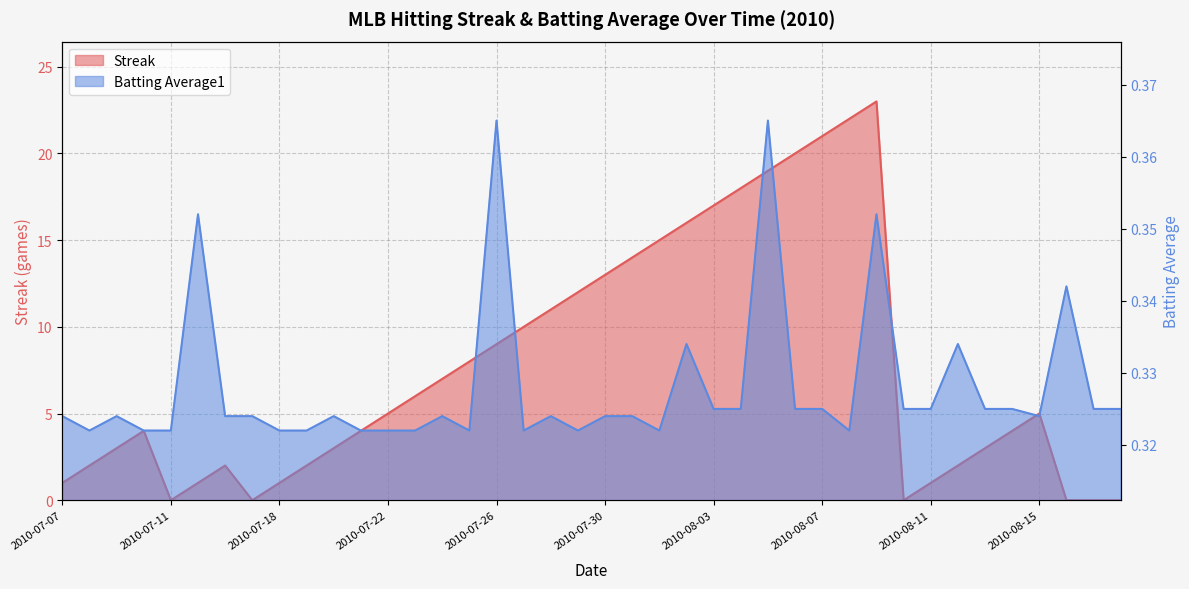

Reading left to right, list all the values displayed in this chart.

Streak: 1.0	2.0	3.0	4.0	0.0	1.0	2.0	0.0	1.0	2.0	3.0	4.0	5.0	6.0	7.0	8.0	9.0	10.0	11.0	12.0	13.0	14.0	15.0	16.0	17.0	18.0	19.0	20.0	21.0	22.0	23.0	0.0	1.0	2.0	3.0	4.0	5.0	0.0	0.0	0.0
Batting Average1: 0.3	0.3	0.3	0.3	0.3	0.4	0.3	0.3	0.3	0.3	0.3	0.3	0.3	0.3	0.3	0.3	0.4	0.3	0.3	0.3	0.3	0.3	0.3	0.3	0.3	0.3	0.4	0.3	0.3	0.3	0.4	0.3	0.3	0.3	0.3	0.3	0.3	0.3	0.3	0.3